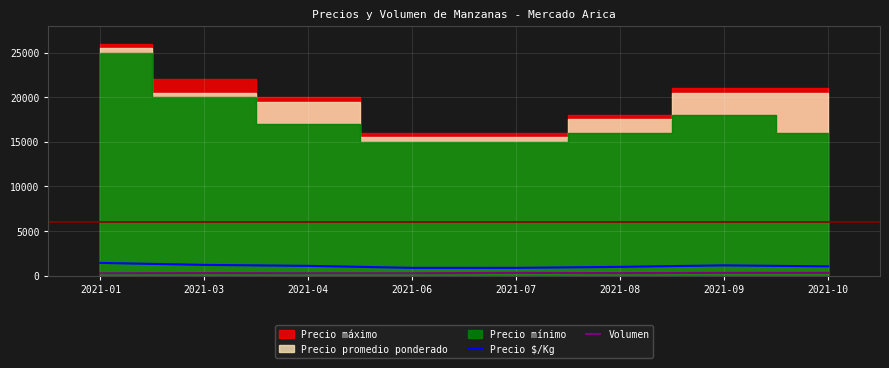

Where does the Volumen series first go above 270?

2021-07